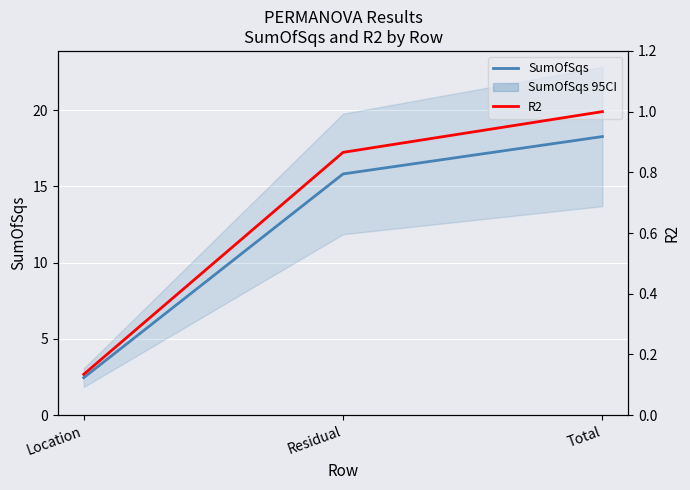

Reading left to right, extract all data points from this chart.

SumOfSqs: Location=2.5	Residual=15.8	Total=18.3
R2: Location=0.1	Residual=0.9	Total=1.0